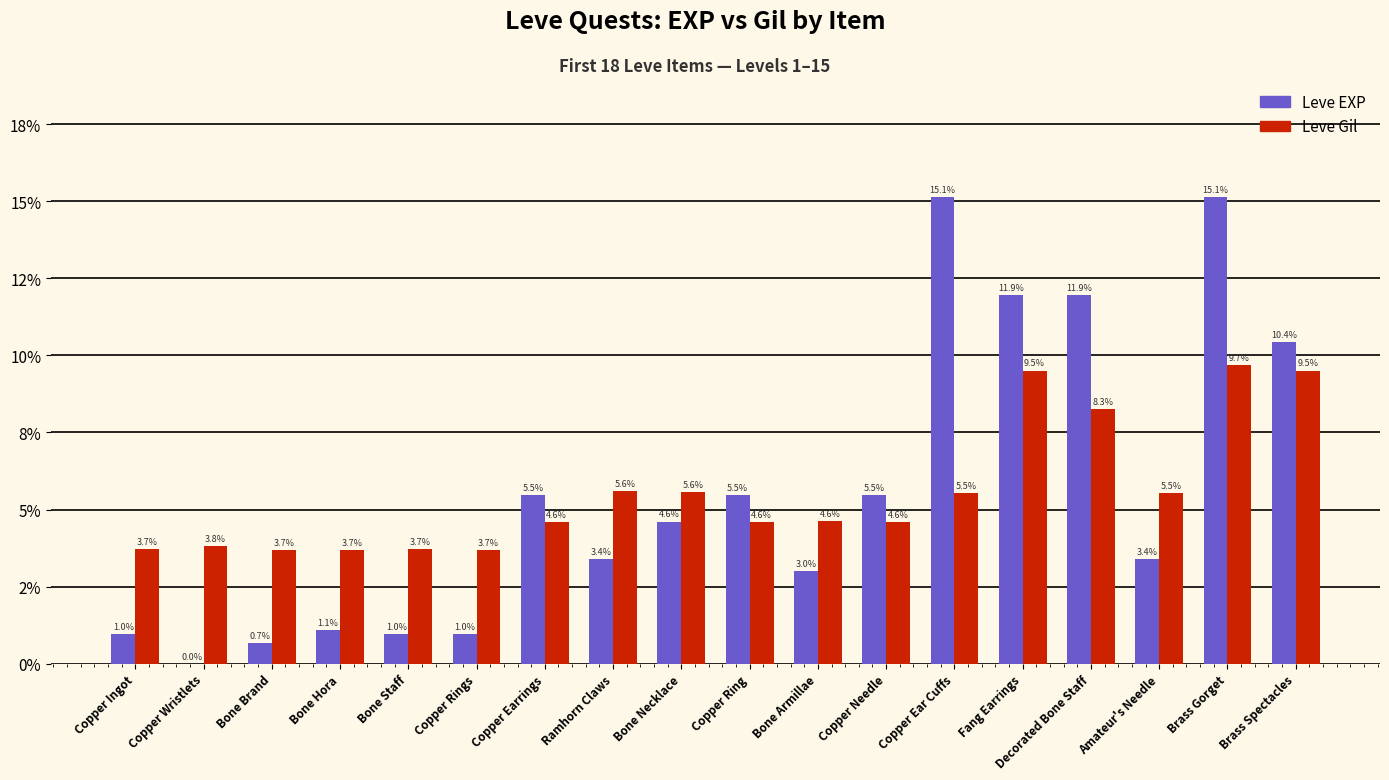

At how many categories does at least one series exceed 12?

2